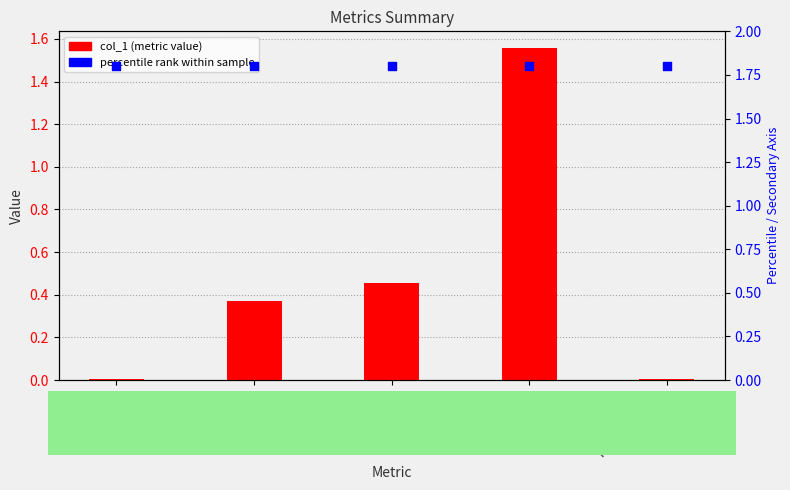

Which series has the largest Y range (max minus min)?

col_1